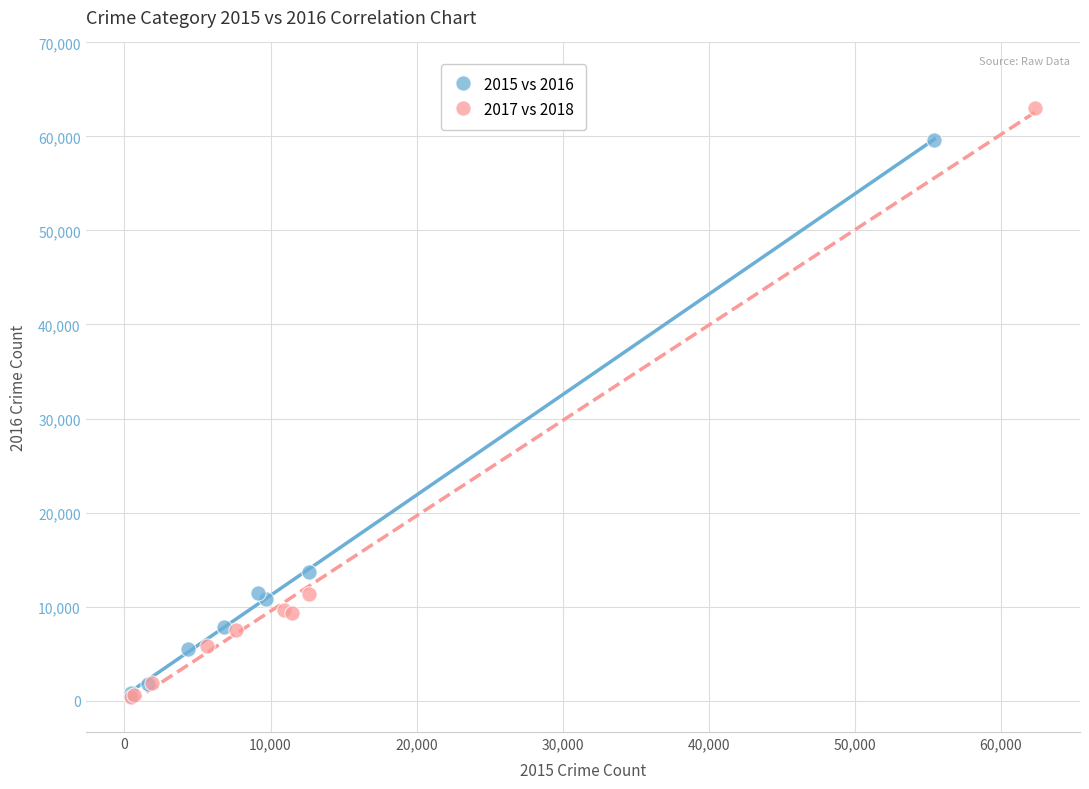

Which series has the widest spread of Y values?

2017 vs 2018